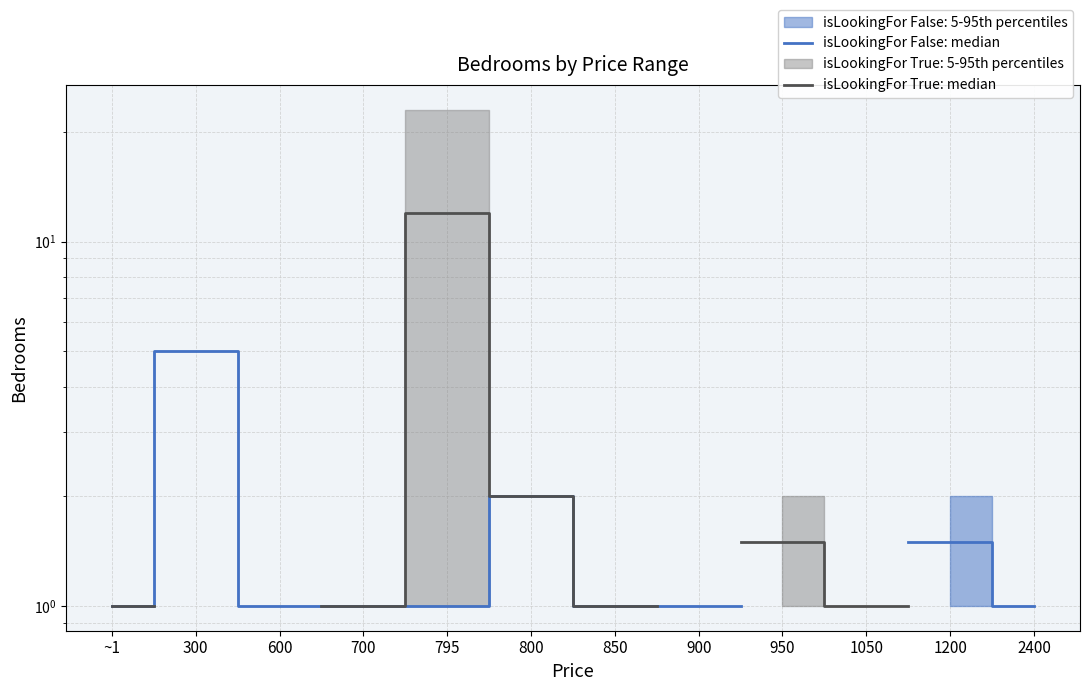

What position from the left is 950?

9